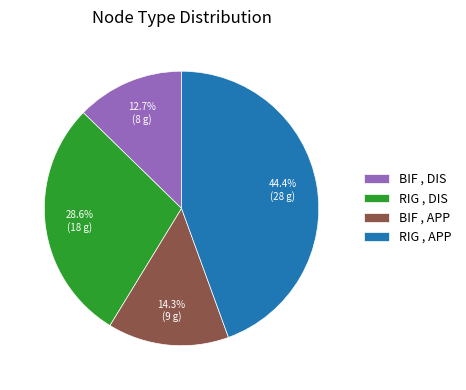

What percentage is the RIG , APP slice, to the nearest percent?

44%